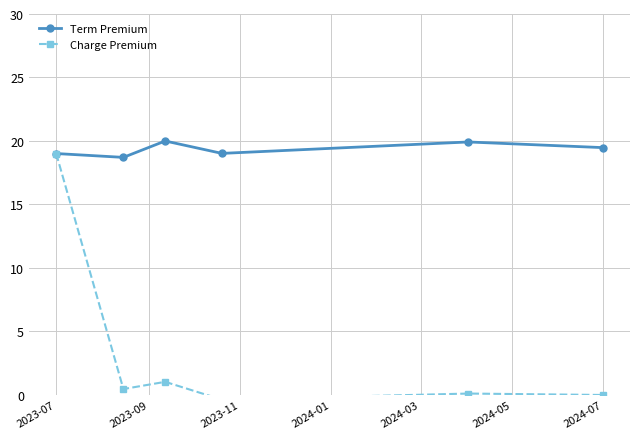

Is it true that Term Premium equals 28.5 at 2024-07?

False